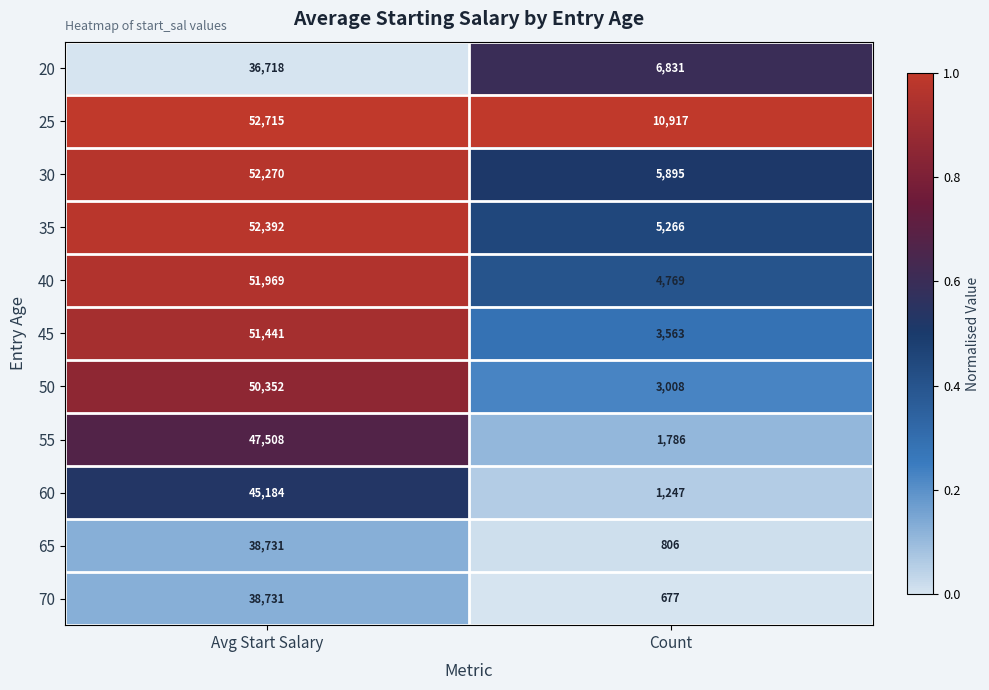

What is the difference between the maximum and minimum values in the 30 series?

46375